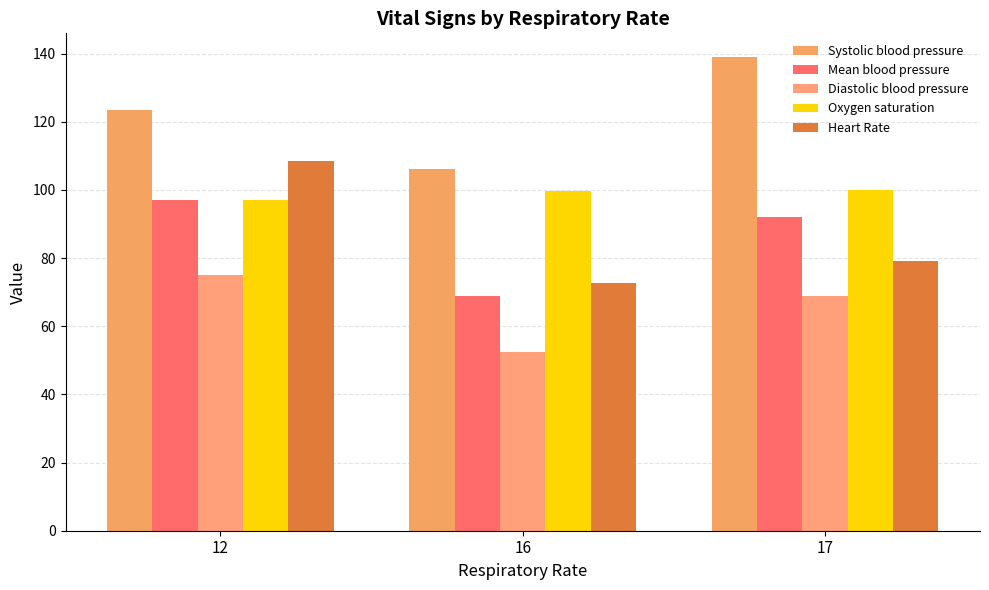

Reading left to right, what are all the values shown in this chart?

Systolic blood pressure: 12=123.5	16=106.0	17=139.0
Mean blood pressure: 12=97.0	16=68.8	17=92.0
Diastolic blood pressure: 12=75.0	16=52.5	17=69.0
Oxygen saturation: 12=97.0	16=99.7	17=100.0
Heart Rate: 12=108.5	16=72.7	17=79.0